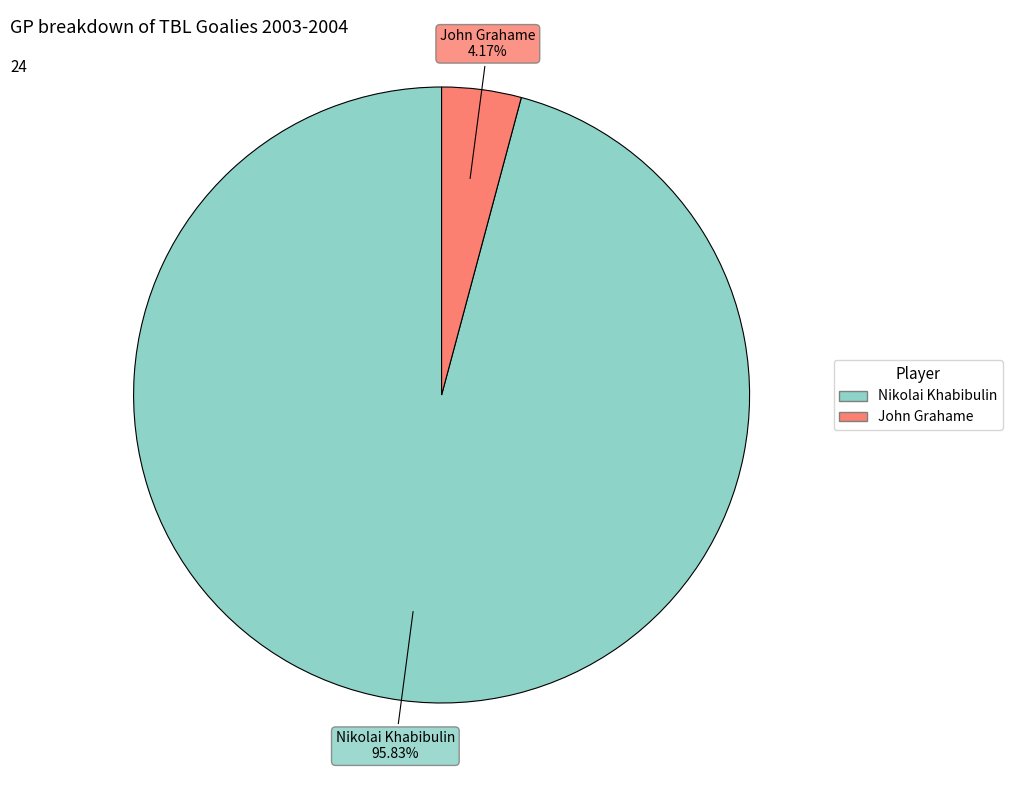

What is the largest slice in the pie chart?

Nikolai Khabibulin